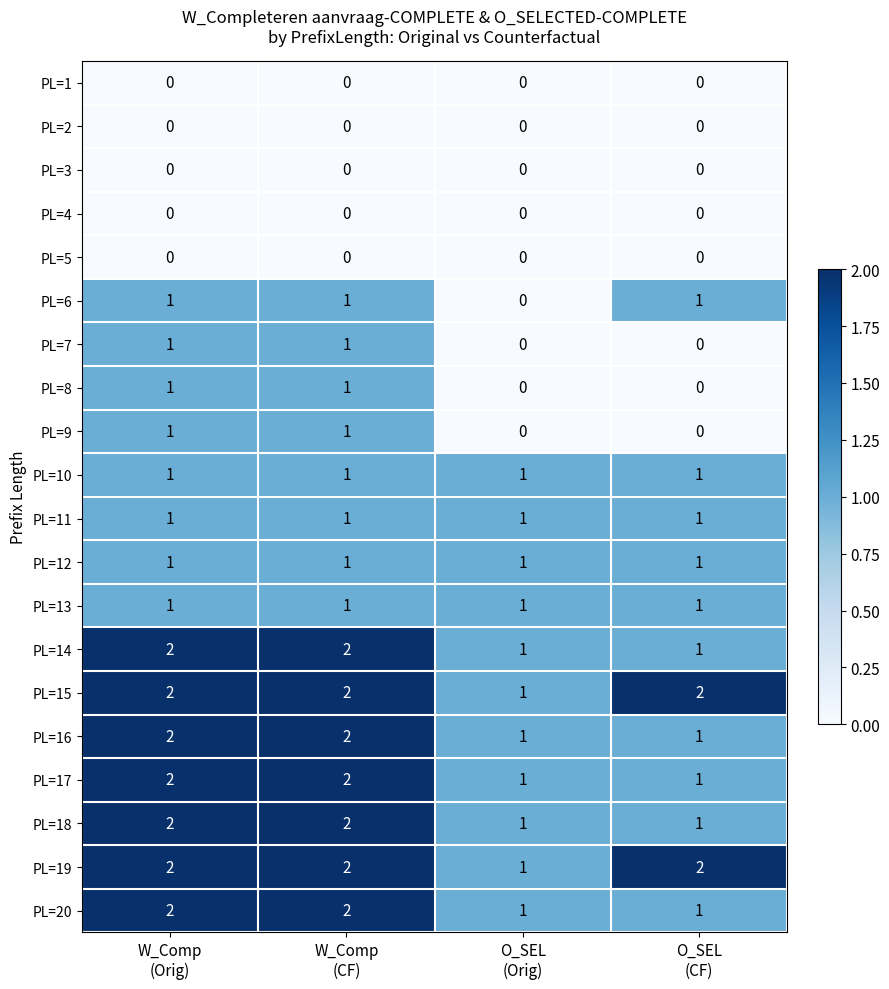

What is the sum of all PL=11 values?

4